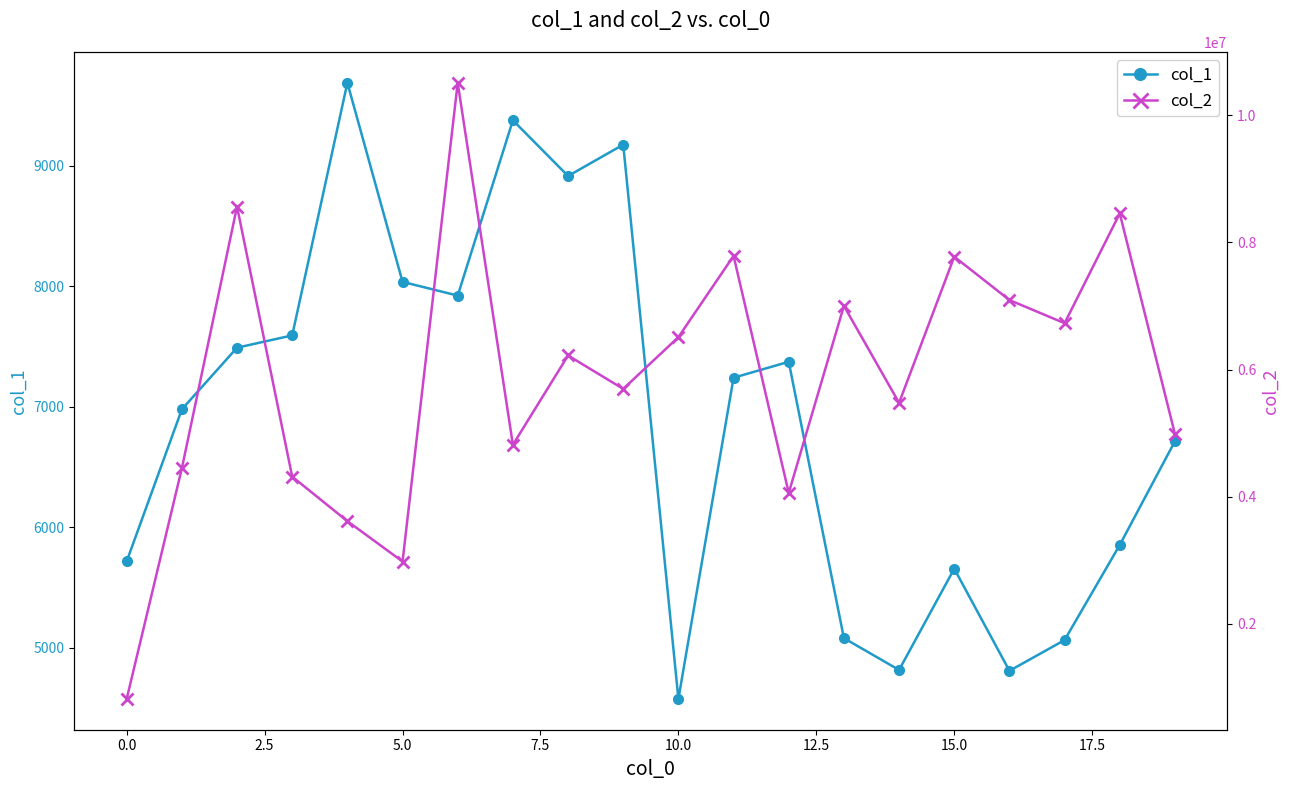

The value of col_1 at 5.0 is 8036. True or false?

True